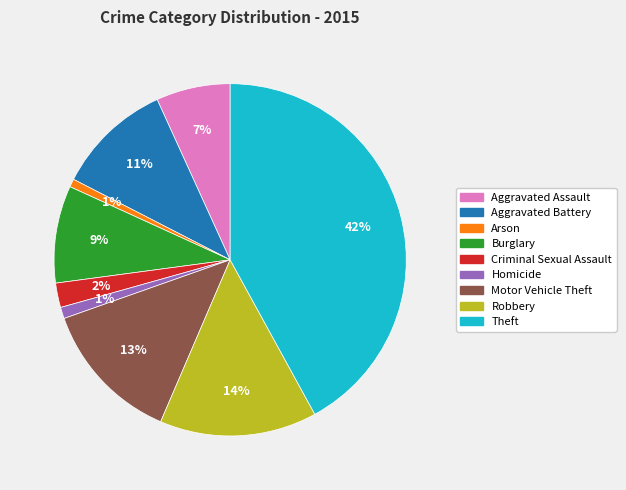

True or false: Arson accounts for 11% of the total.

False